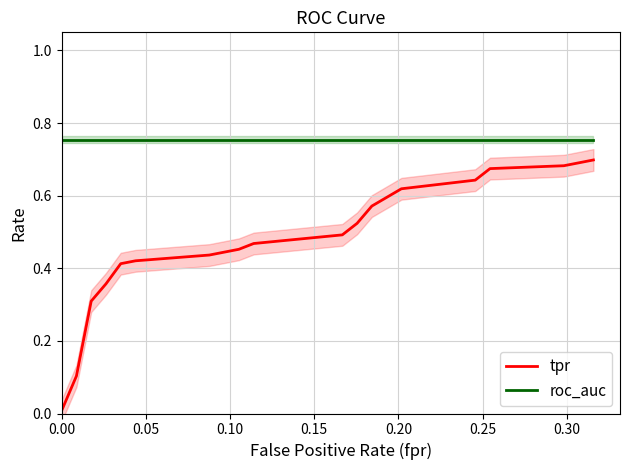

The value of tpr at 18 is 0.7. True or false?

True